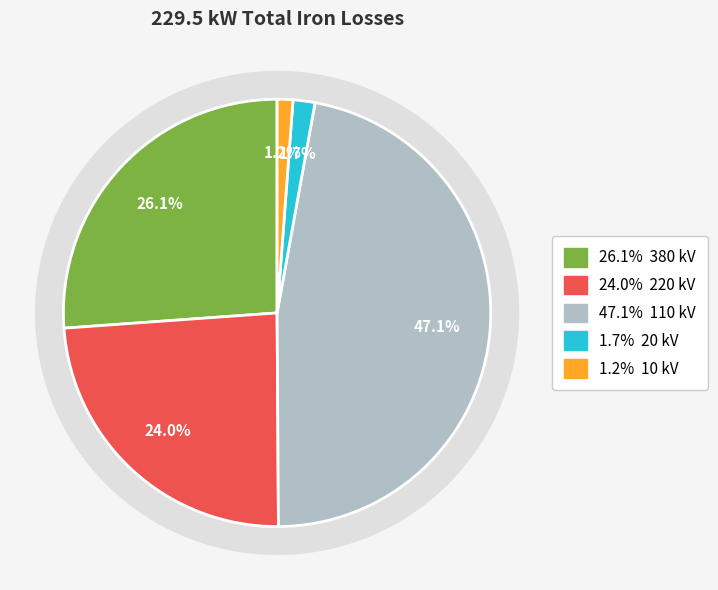

Combined, what portion of the pie is 20 kV and 380 kV?

27.8%